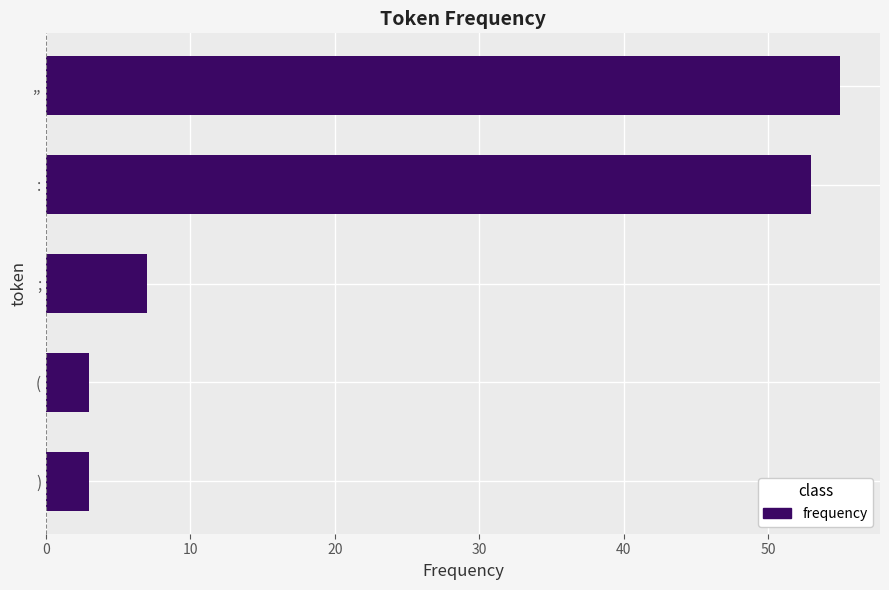

The value at : is 69. True or false?

False